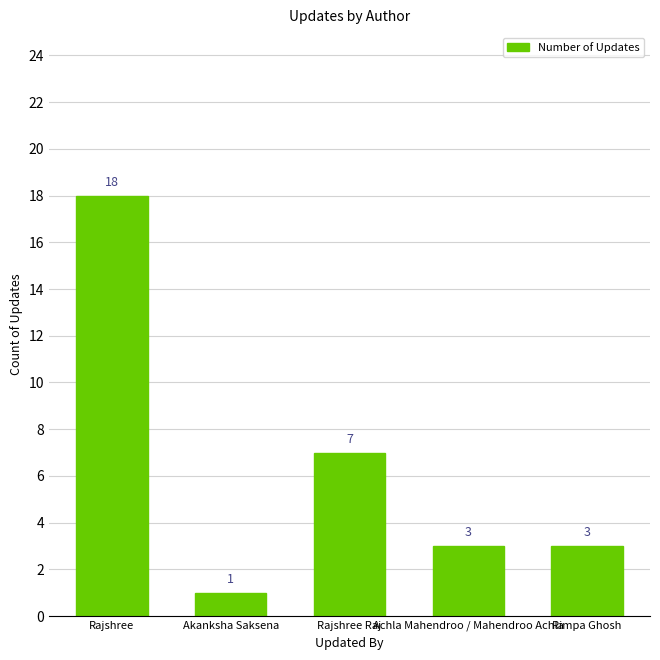

How many categories are shown in the chart?

5